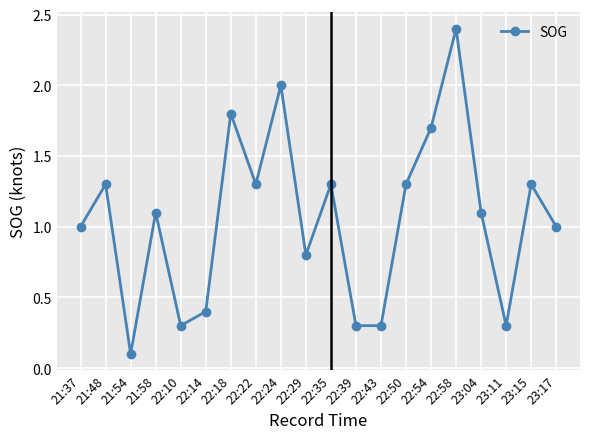

How many categories are shown in the chart?

20